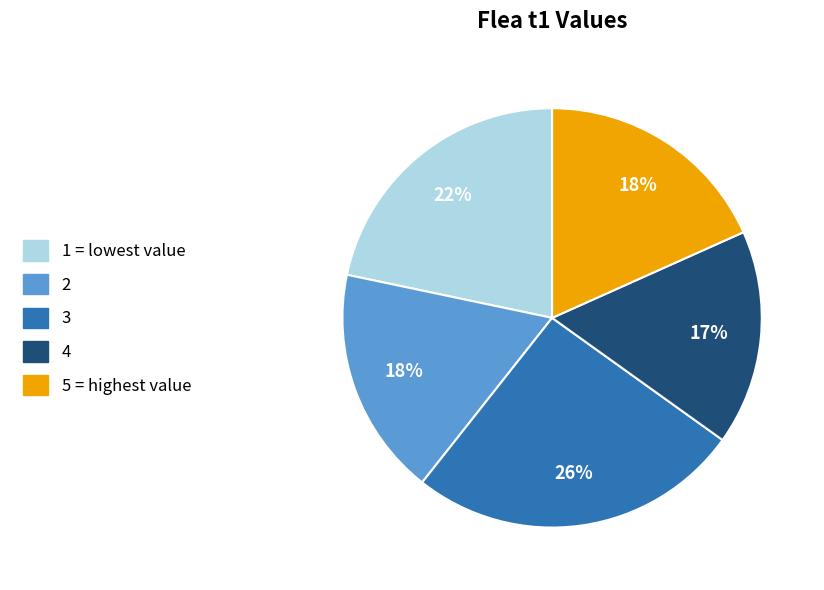

Which slice is the smallest?

4